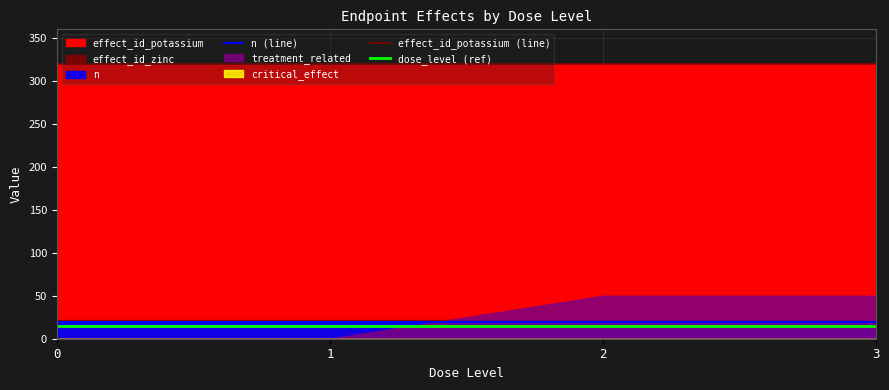

Reading right to left, extract all data points from this chart.

n (line): 20	20	20	20
effect_id_potassium (line): 320	320	320	320
dose_level (ref): 15	15	15	15